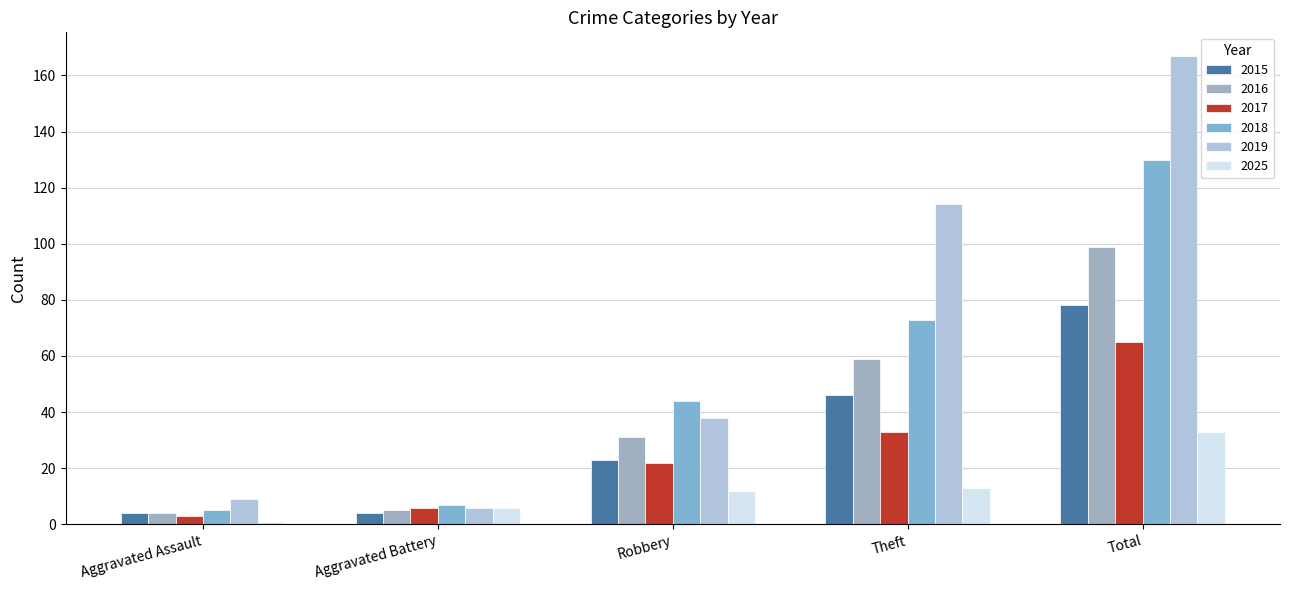

Reading right to left, extract all data points from this chart.

2015: 78	46	23	4	4
2016: 99	59	31	5	4
2017: 65	33	22	6	3
2018: 130	73	44	7	5
2019: 167	114	38	6	9
2025: 33	13	12	6	1